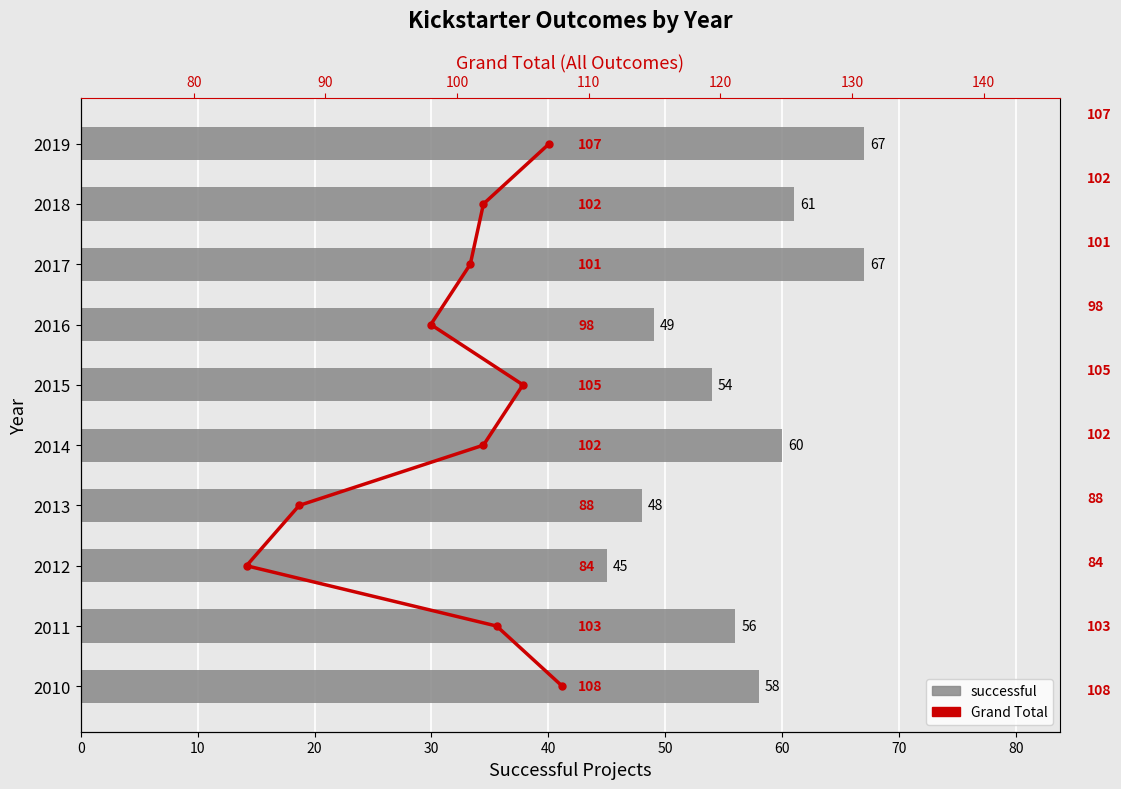

Is the value of successful at 90 greater than the value of Grand Total at 30?

Yes